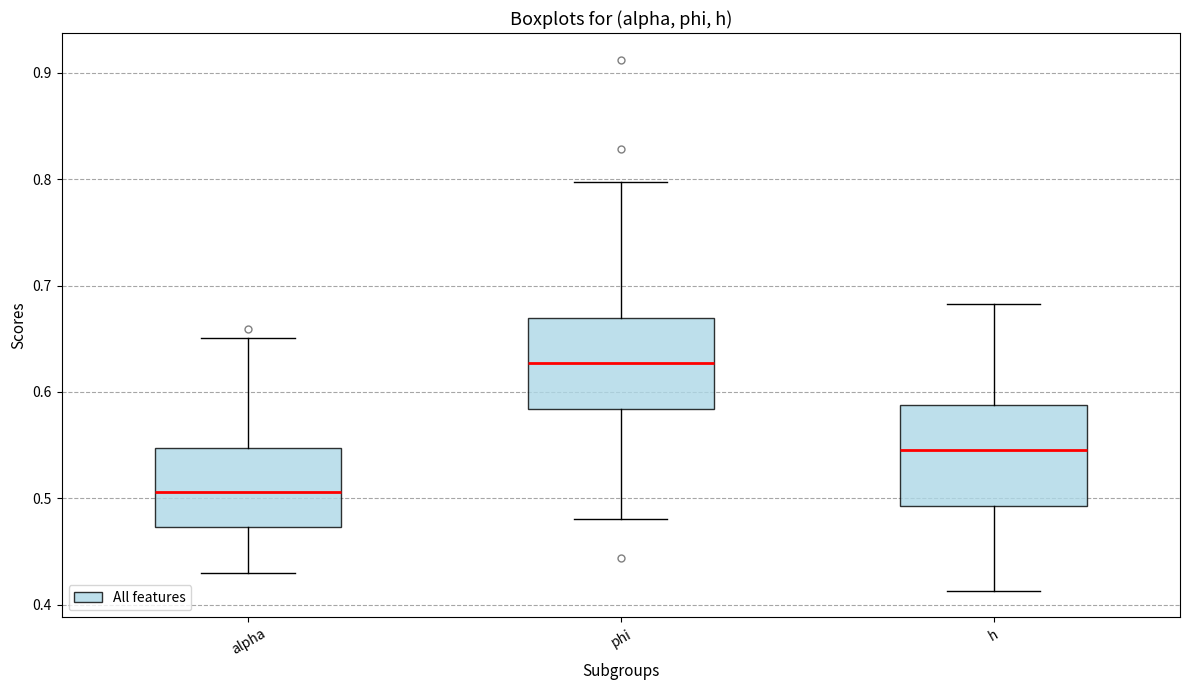

Reading left to right, transcribe this box plot: for each box, give where its median line is, the range the box spans, and where its two whiskers end, as read against the y-axis. The values are not printed on the chart, so give them approximately, as read against the axis.

alpha: median 0.51, box 0.47 to 0.55, whiskers 0.43 to 0.65
phi: median 0.63, box 0.58 to 0.67, whiskers 0.48 to 0.80
h: median 0.55, box 0.49 to 0.59, whiskers 0.41 to 0.68